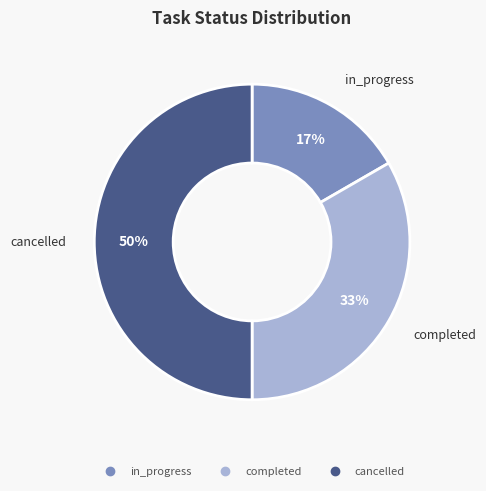

Which has a higher value, completed or cancelled?

cancelled